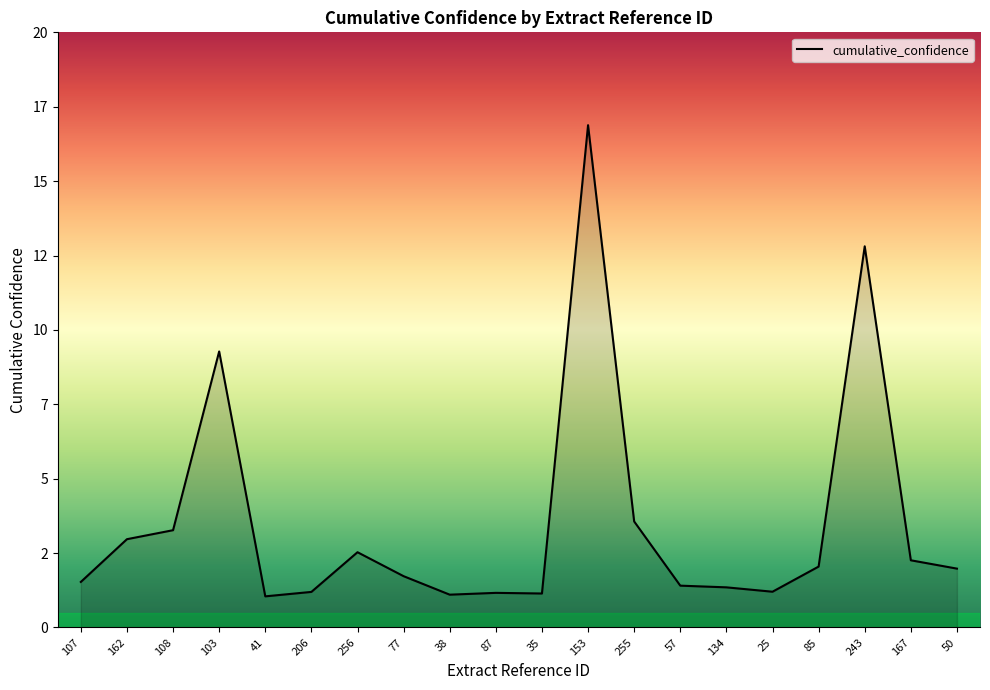

Does the chart display data point markers on the line(s)?

No